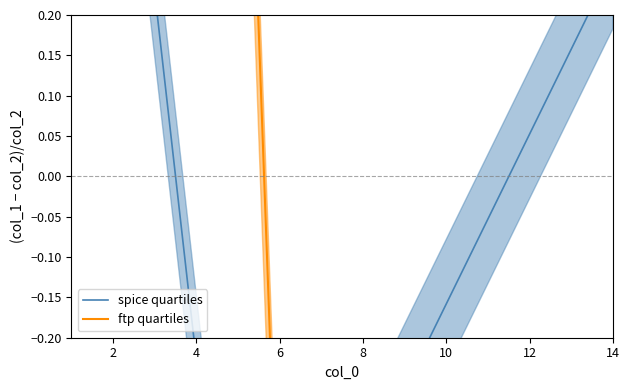

After their last crossing, which series has the higher values: spice quartiles or ftp quartiles?

spice quartiles